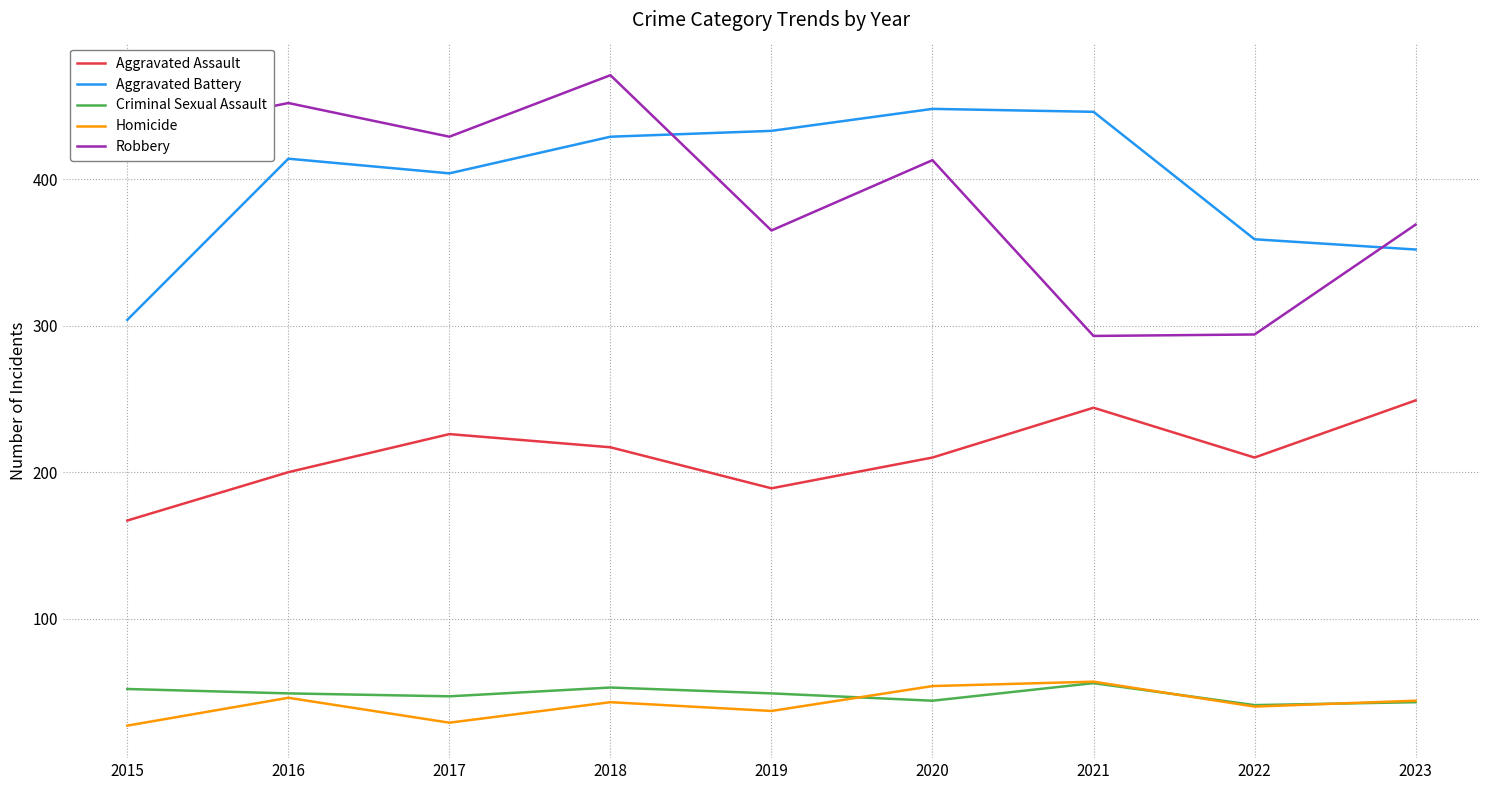

What is the spread (max minus min) of values at 2022?

319